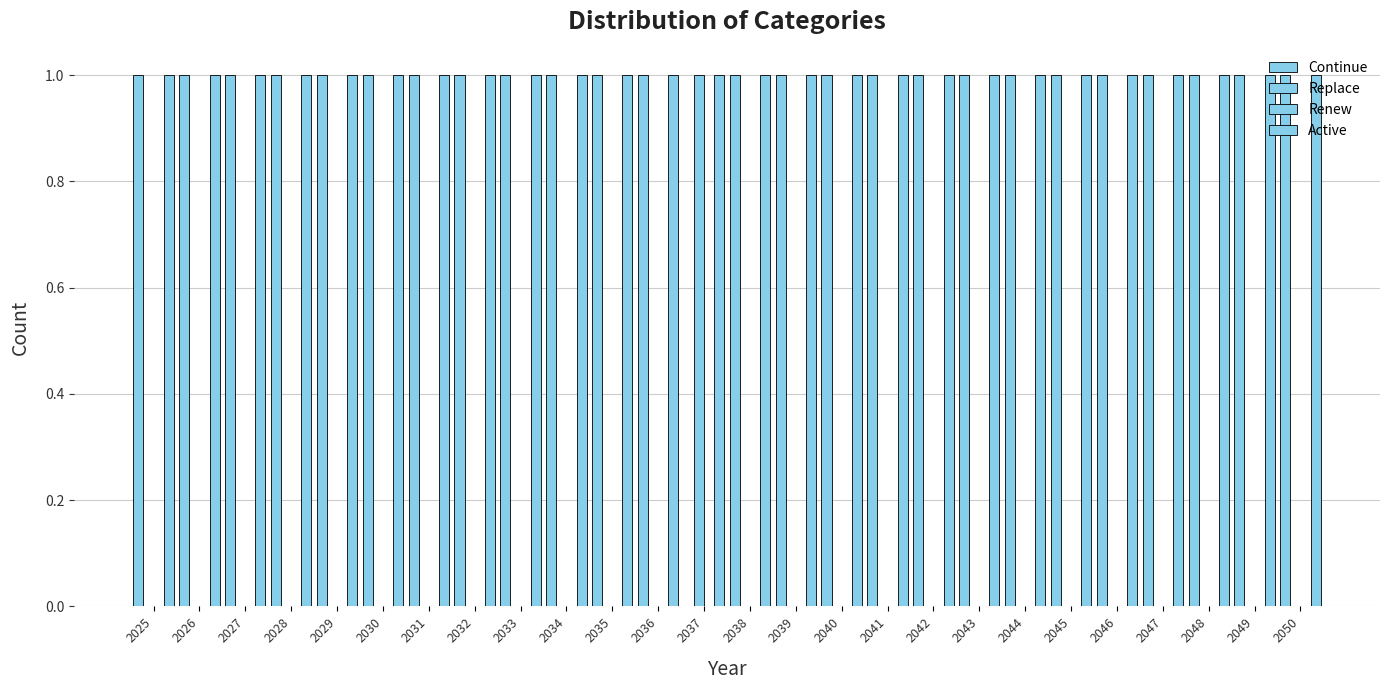

Which series has the widest spread of values?

Continue